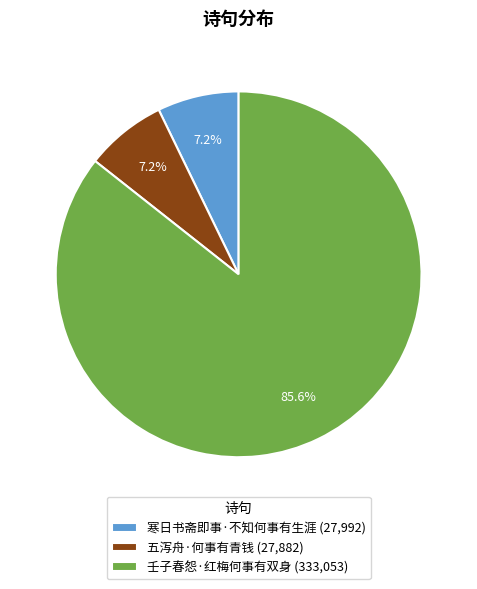

What is the ratio of the value at 壬子春怨·红梅何事有双身 to the value at 寒日书斋即事·不知何事有生涯?

11.9